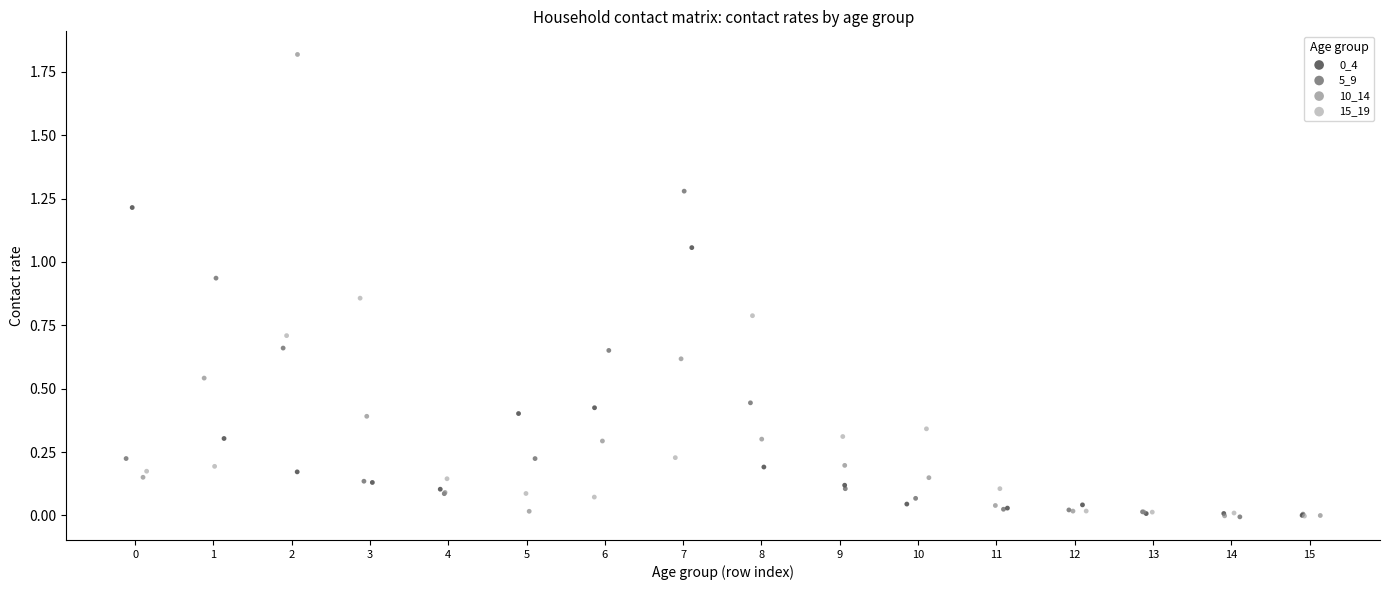

Which series reaches the maximum Y coordinate?

10_14